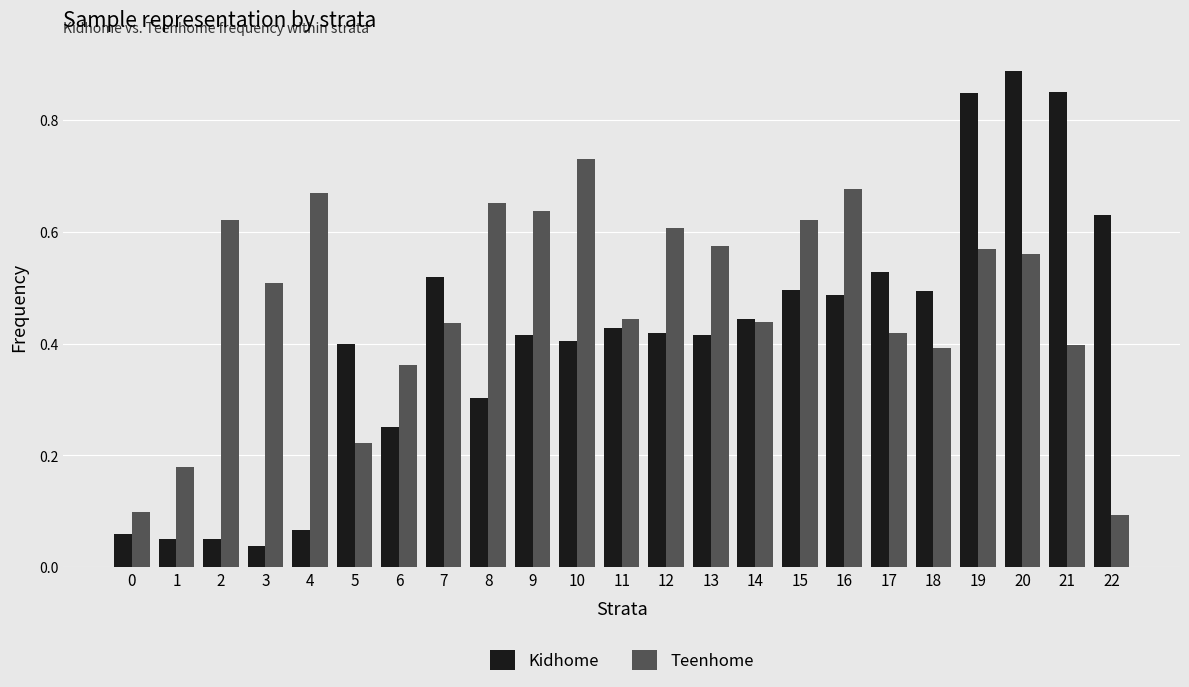

Which series has the widest spread of values?

Kidhome